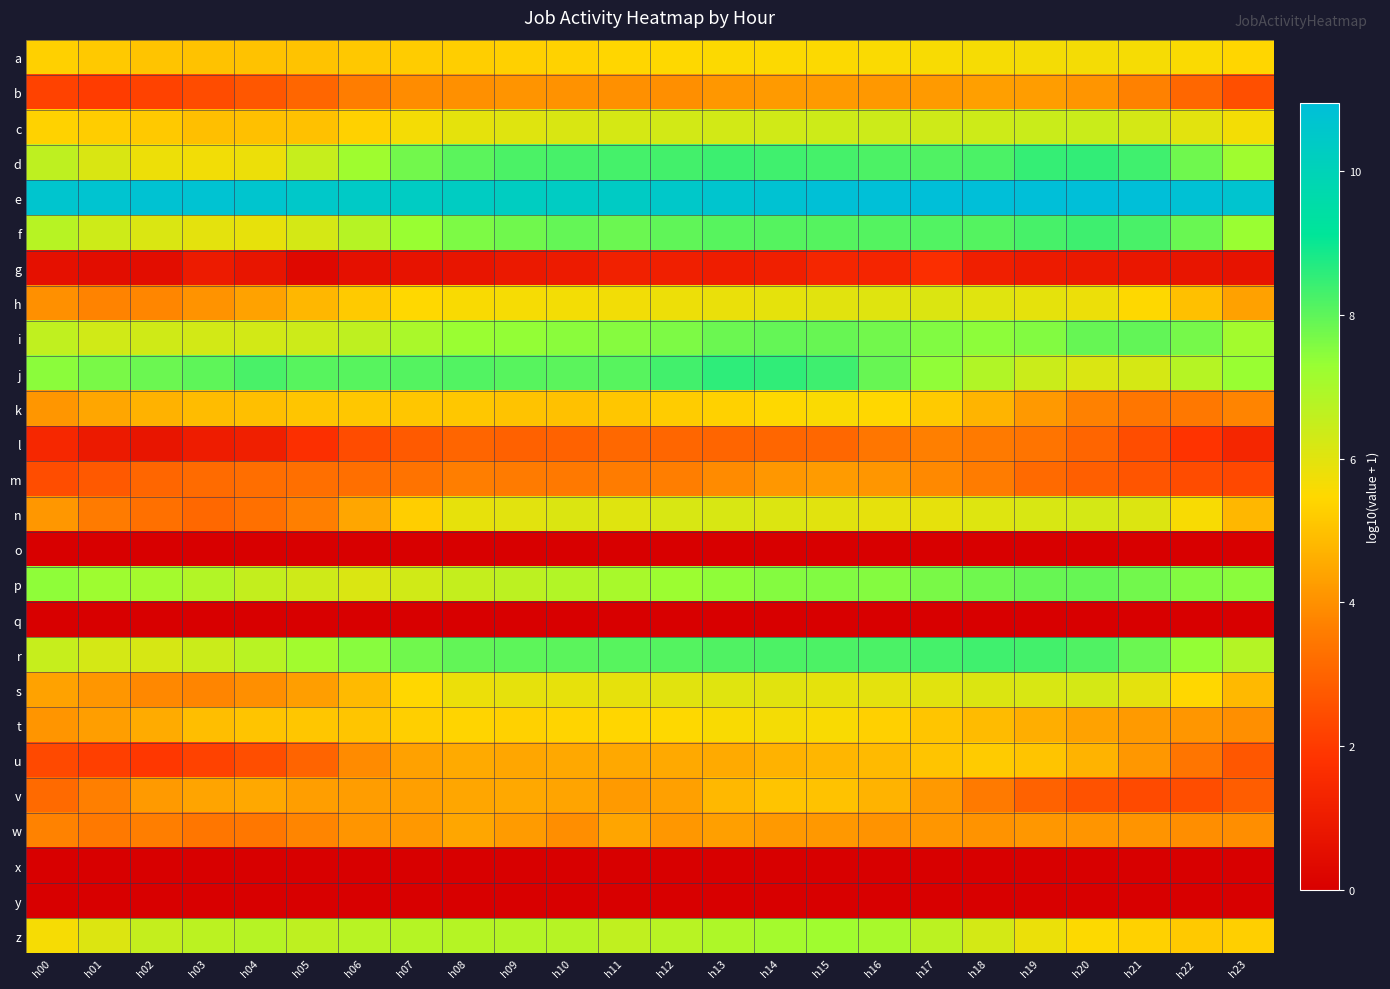

What is the total value across all series at h09?

127.0